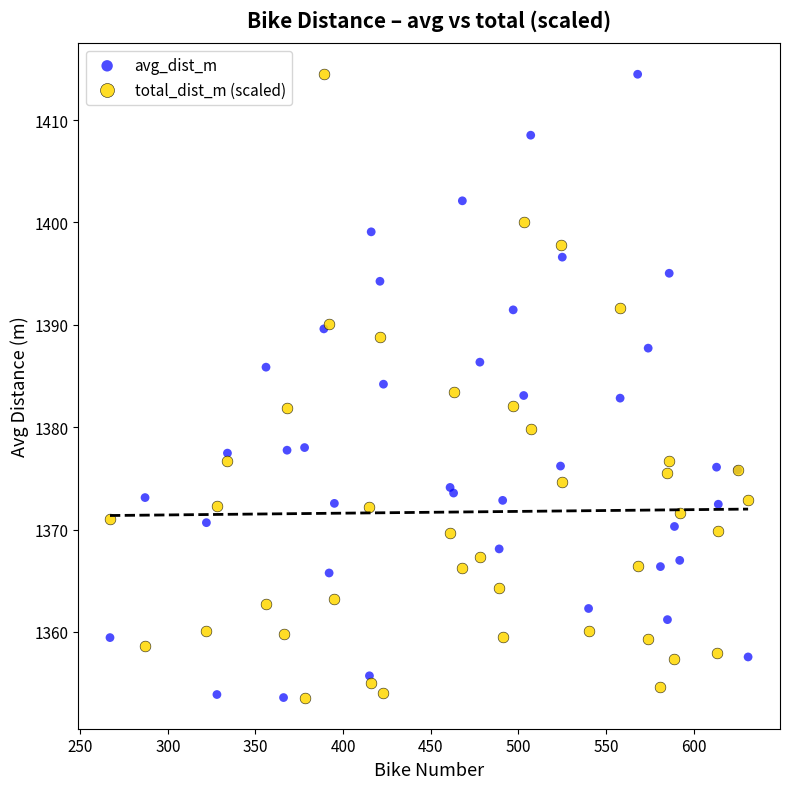

What is the X range (max minus min) for the scatter plot?

364.0